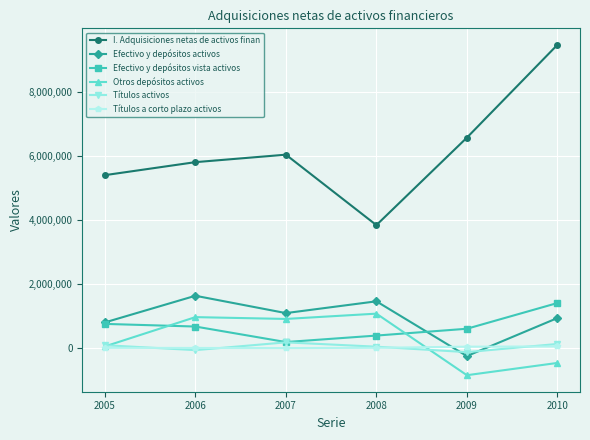

Which series has the largest range (max minus min)?

I. Adquisiciones netas de activos finan